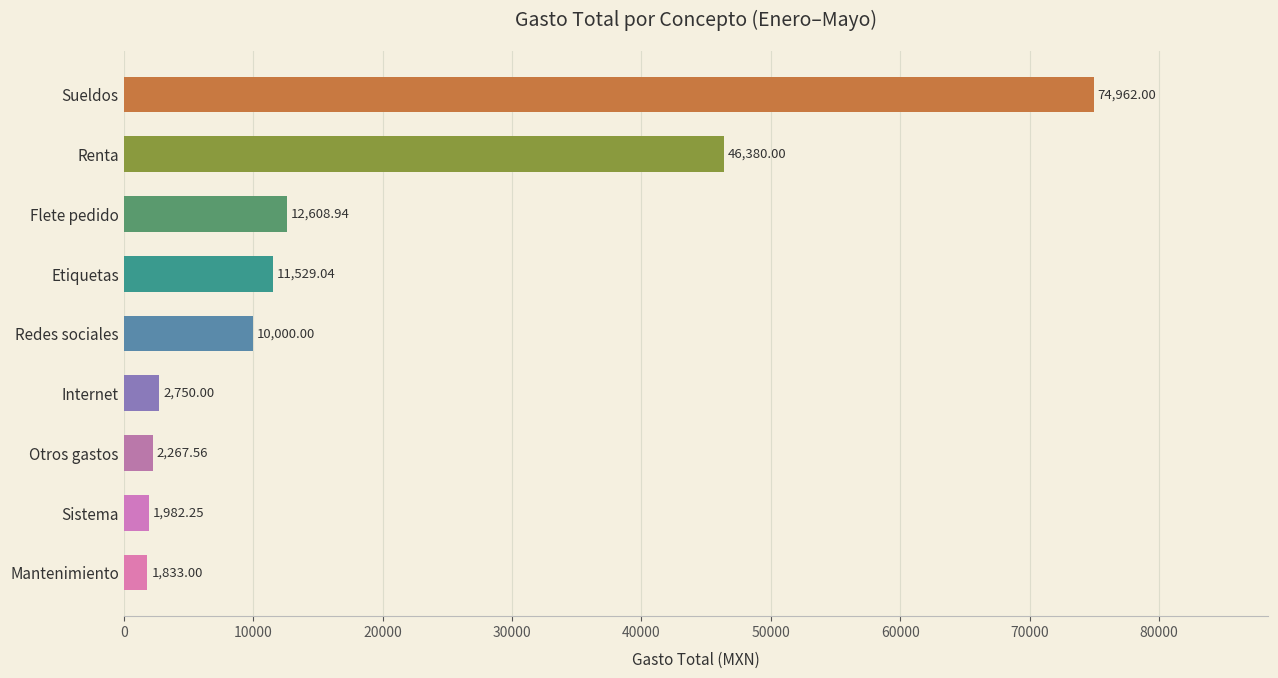

Which label corresponds to the smallest value in the chart?

Mantenimiento